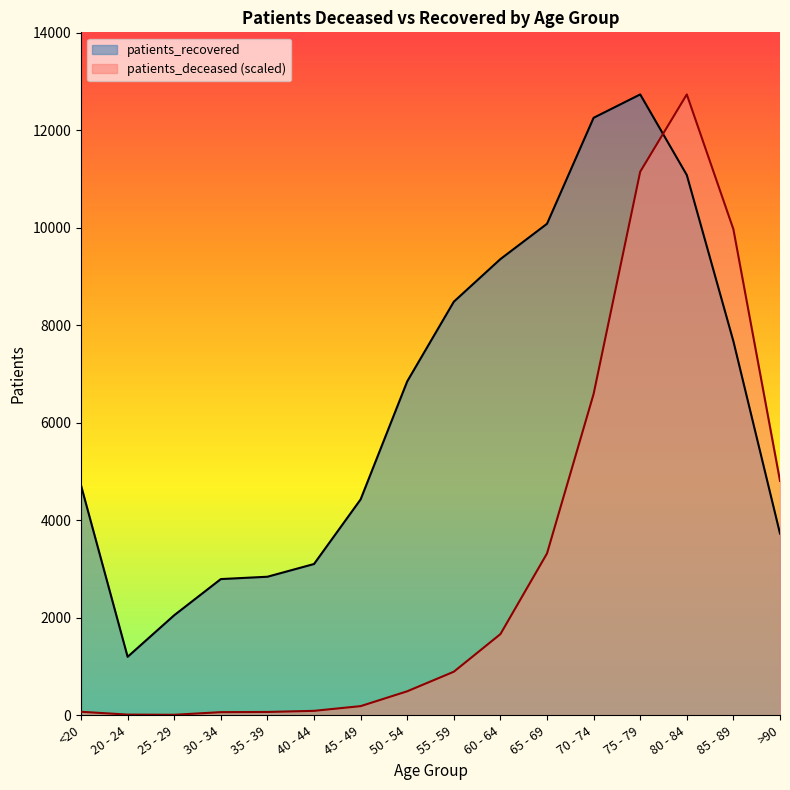

The patients_deceased series shows 275.4 at 50 - 54. True or false?

False